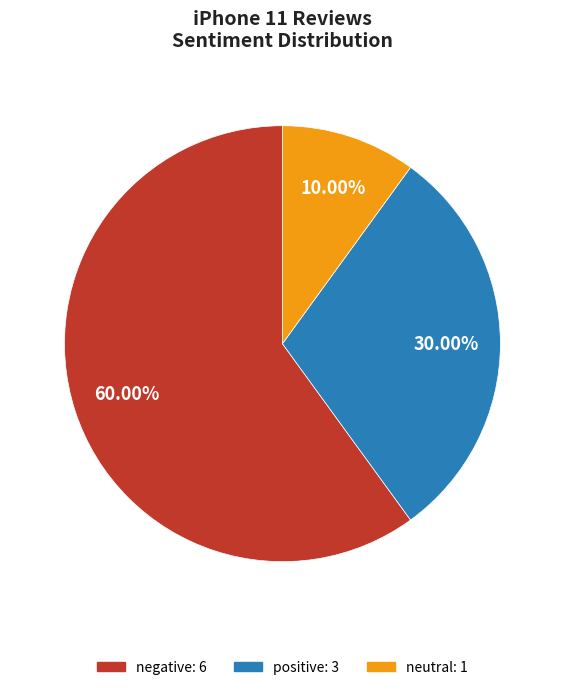

Is negative the majority of the pie?

Yes